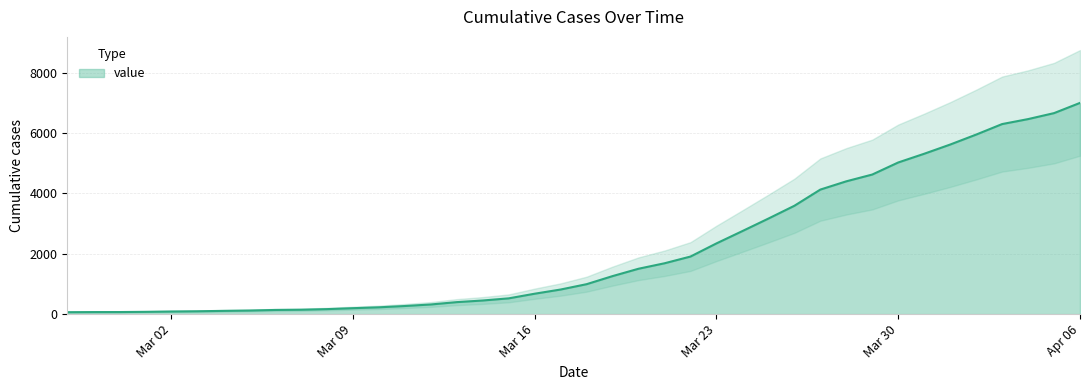

What is the sum of the values at 2020-03-15 and 2020-03-27?

4652